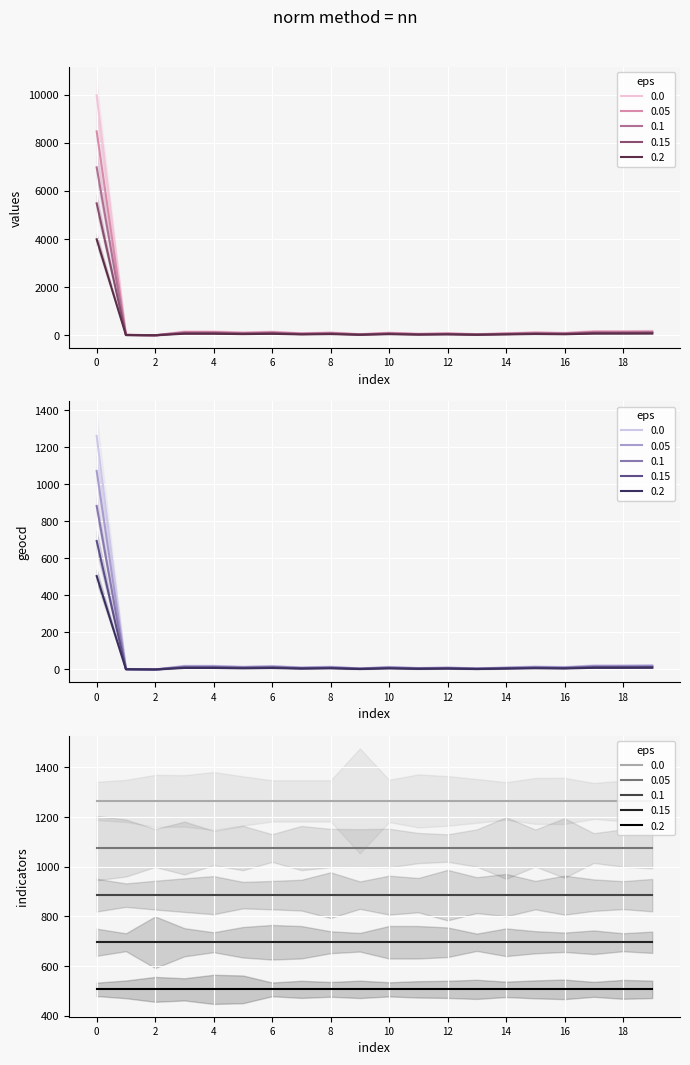

Which series changed the most between 0 and 10?

values